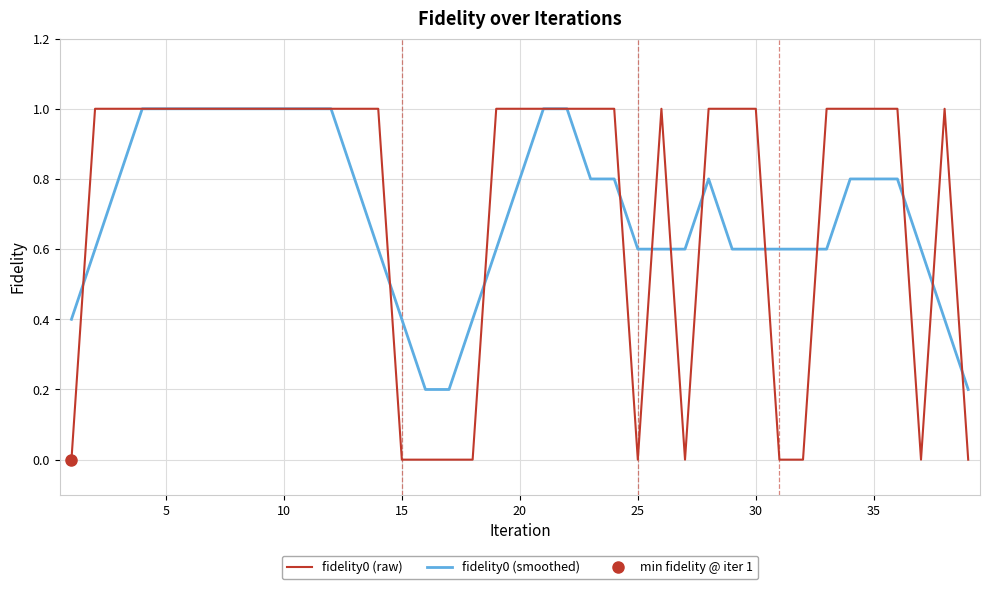

How many lines are shown in the chart?

2